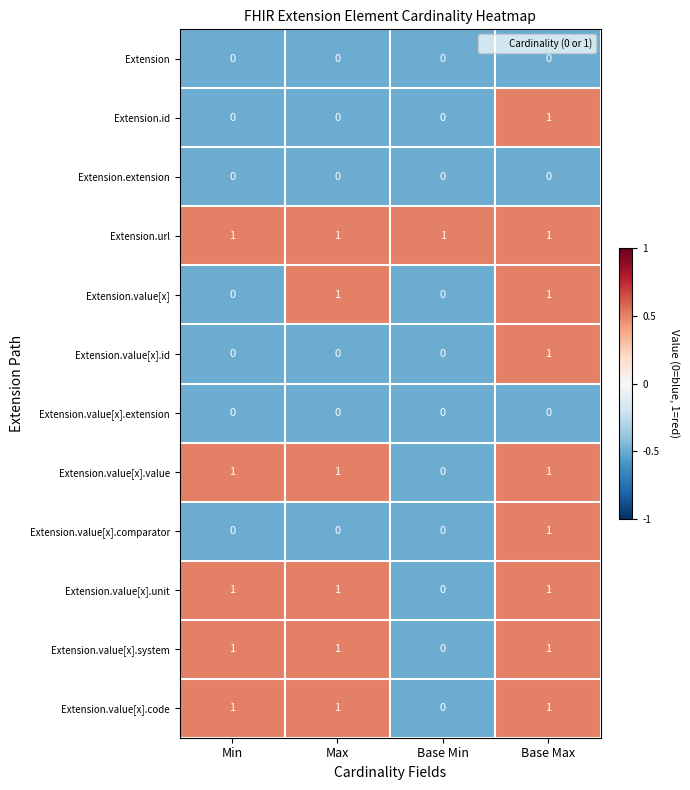

What is the greatest value displayed?

1